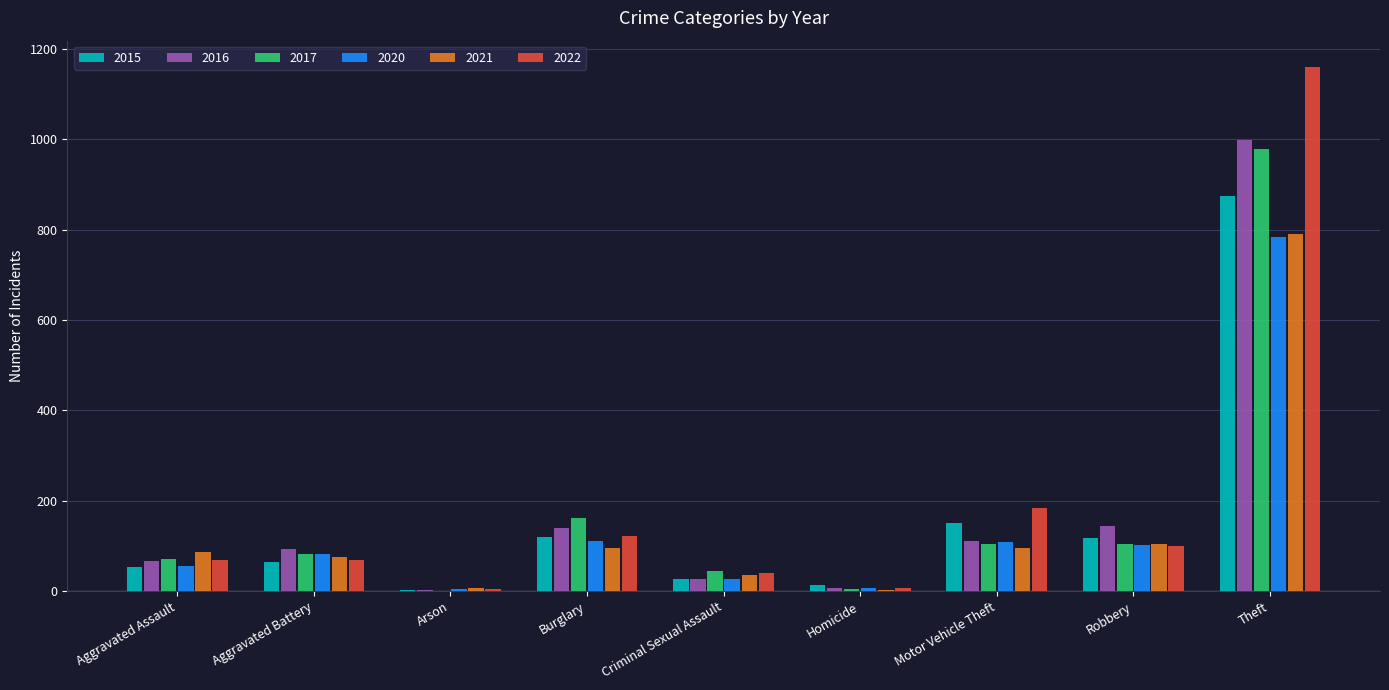

Where is 2017 nearest to the value 490?

Burglary